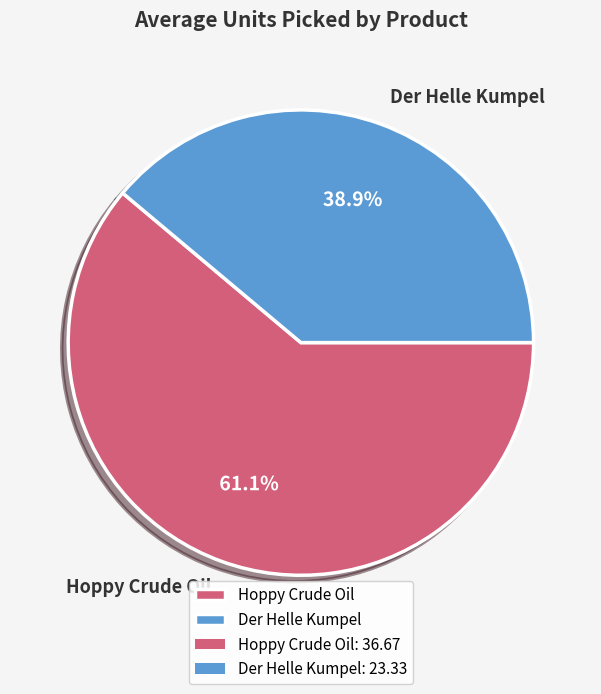

To the nearest percent, what is the difference between the Der Helle Kumpel and Hoppy Crude Oil slice percentages?

22%